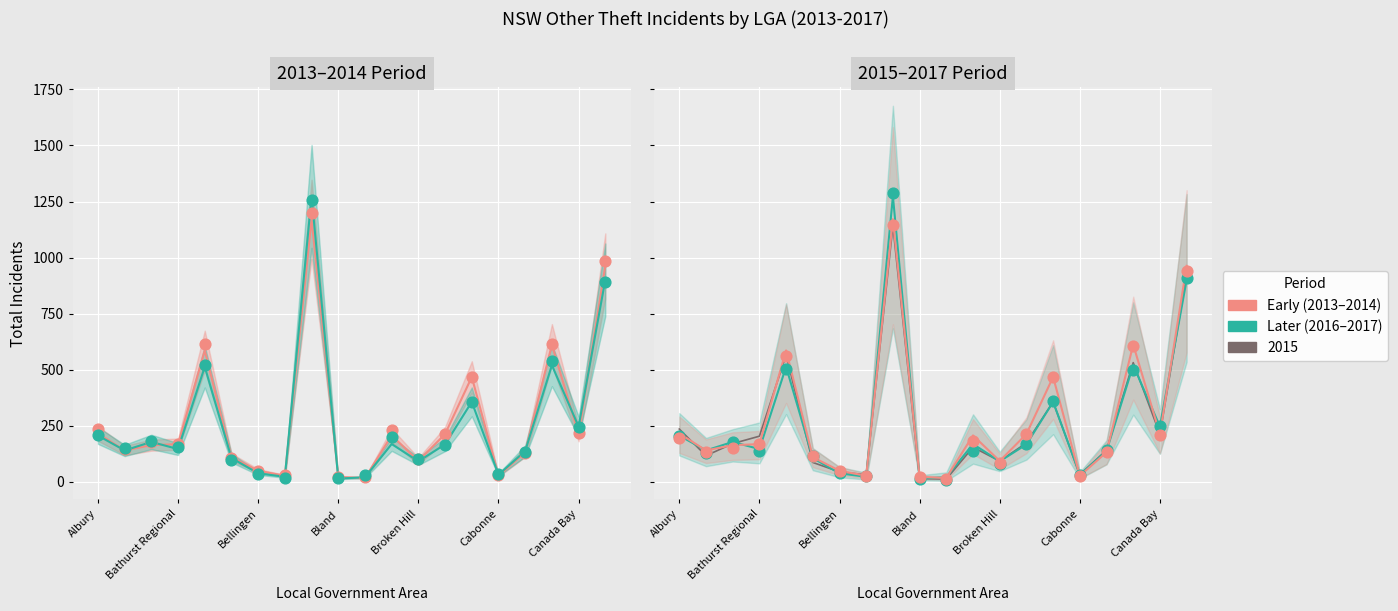

Which series reaches the maximum Y coordinate?

Later (2016–2017)